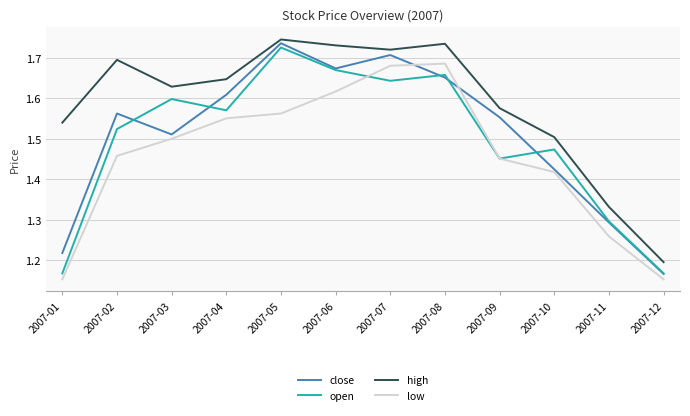

How many low values are between 1 and 2?

12